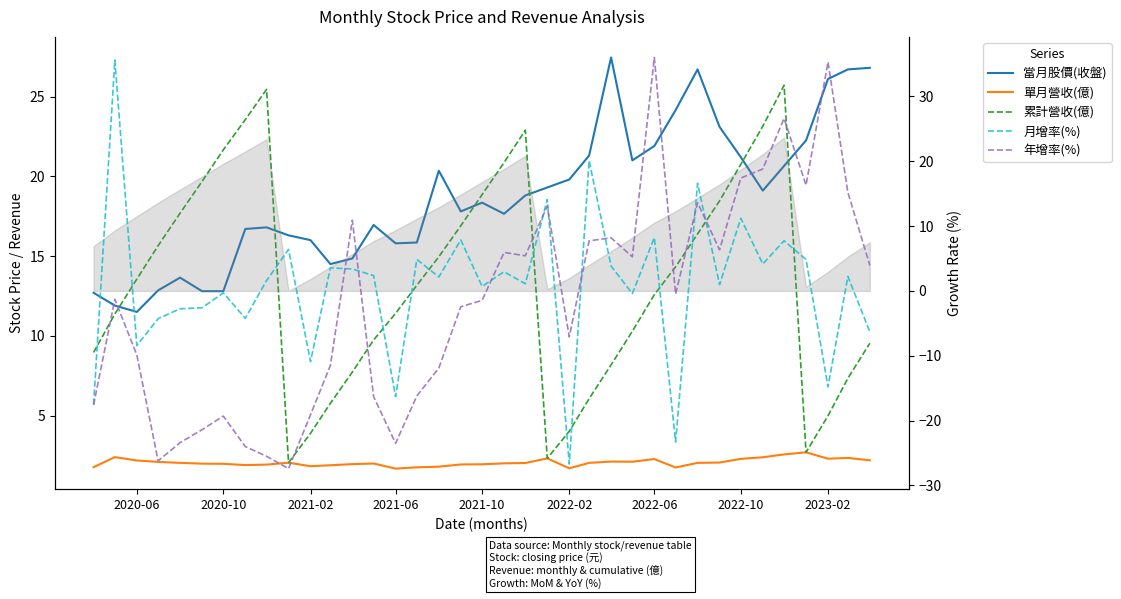

How many intersections are there between 月增率(%) and 單月營收(億)?

20